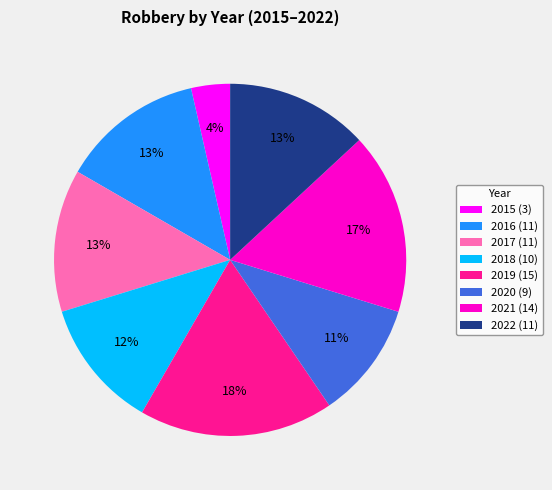

Does 2016 account for over 50% of the chart?

No